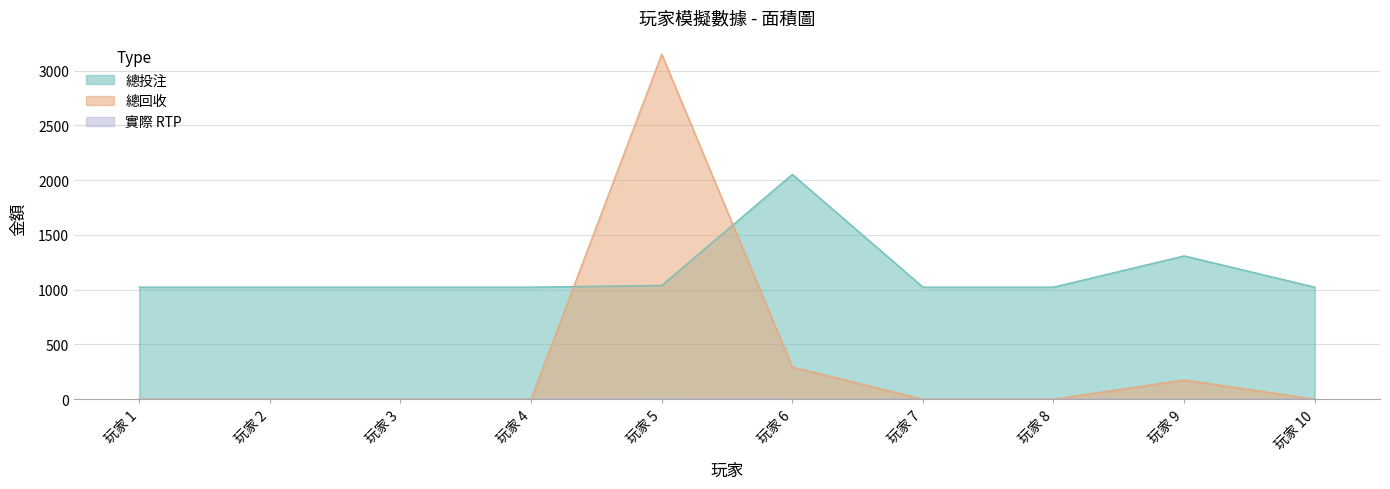

True or false: 實際 RTP has a value of 0.0 at 玩家 10.

True